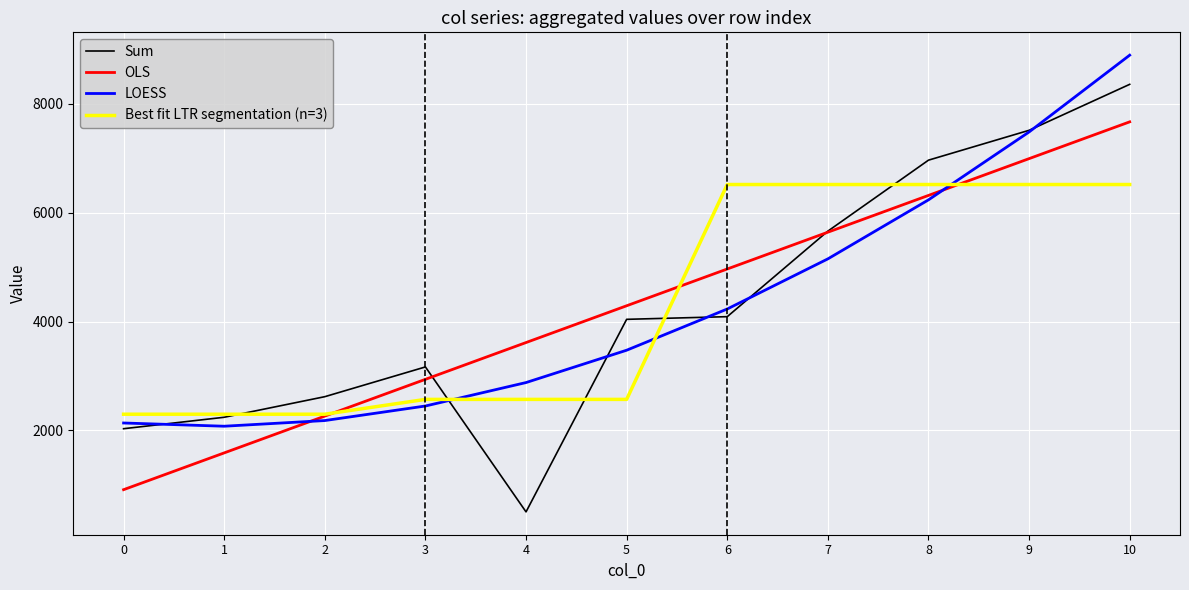

How many times do Sum and Best fit LTR segmentation (n=3) cross each other?

5